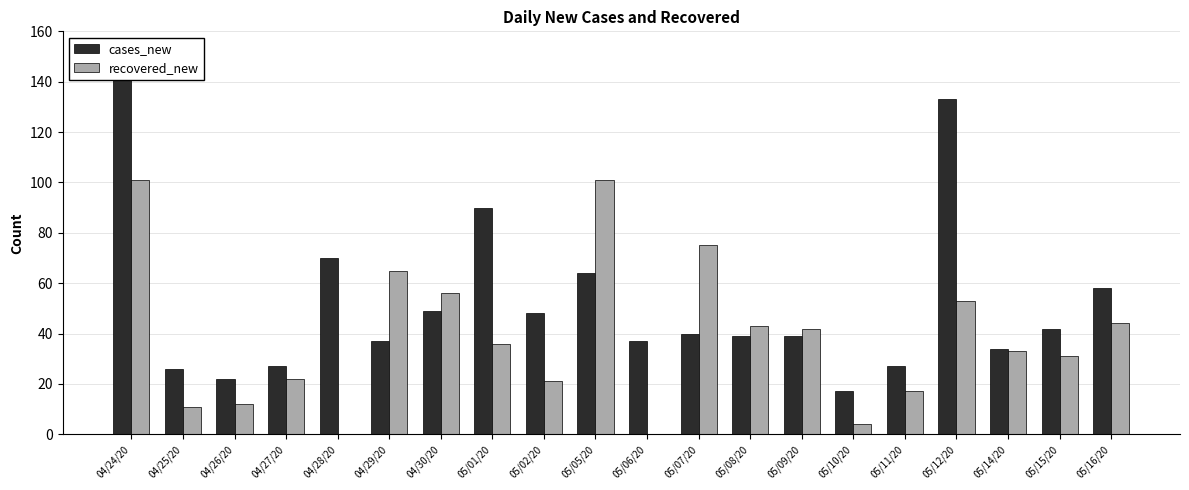

What is the maximum value shown in the chart?

145